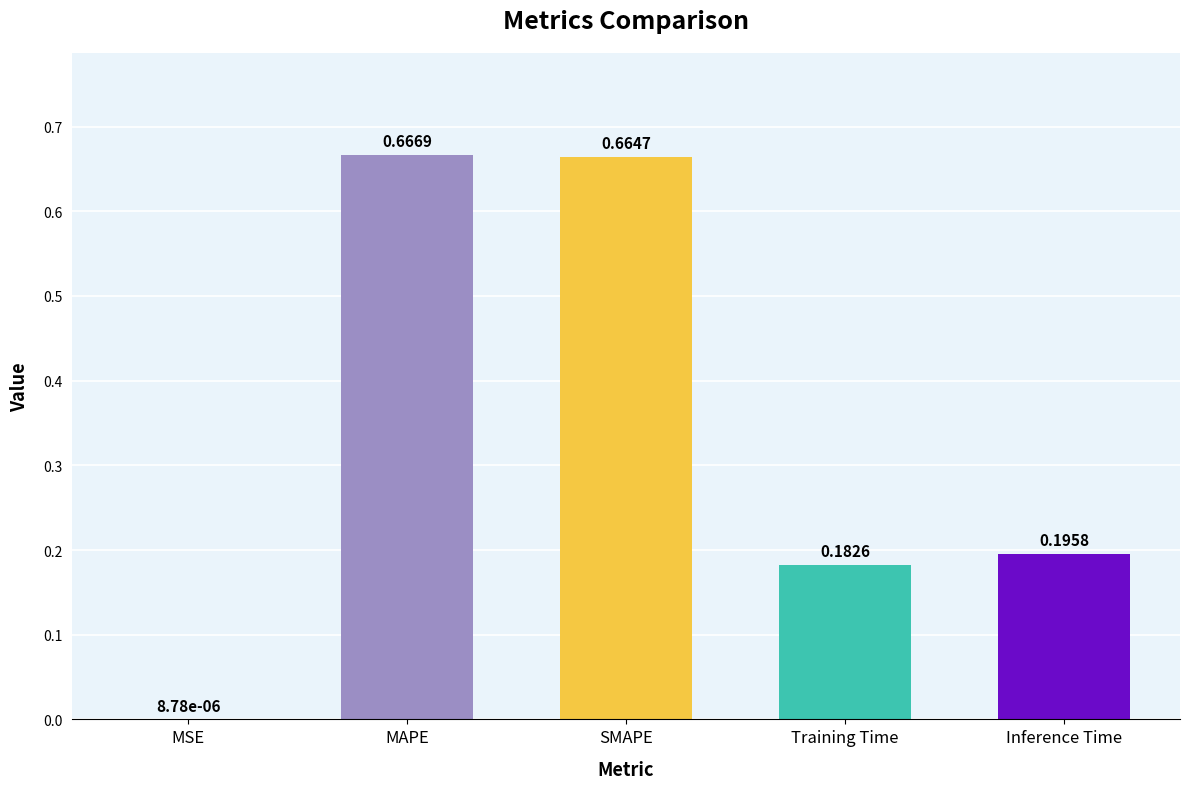

At which category does the chart reach its peak across all series?

MAPE